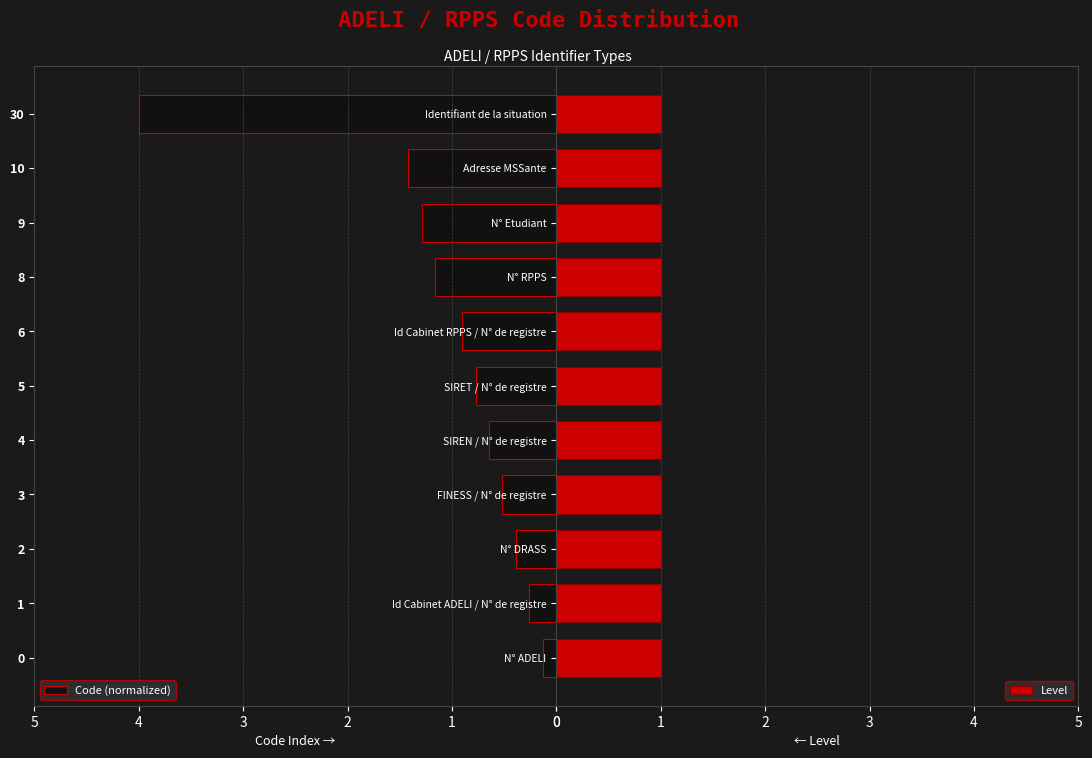

Between 2 and 9, which series saw the biggest shift?

Code (normalized)